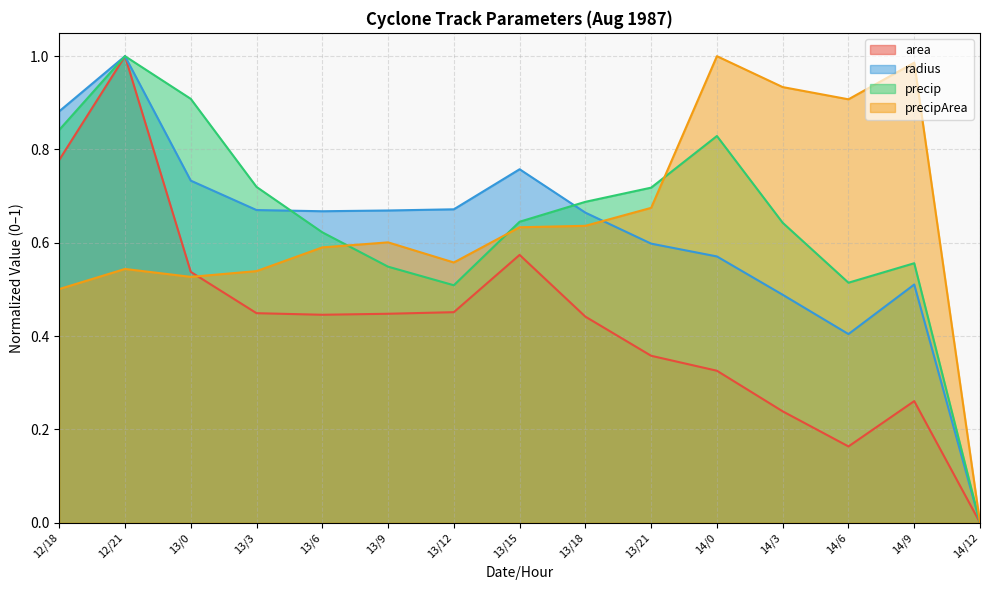

What is the label of the 1st point from the left?

12/18